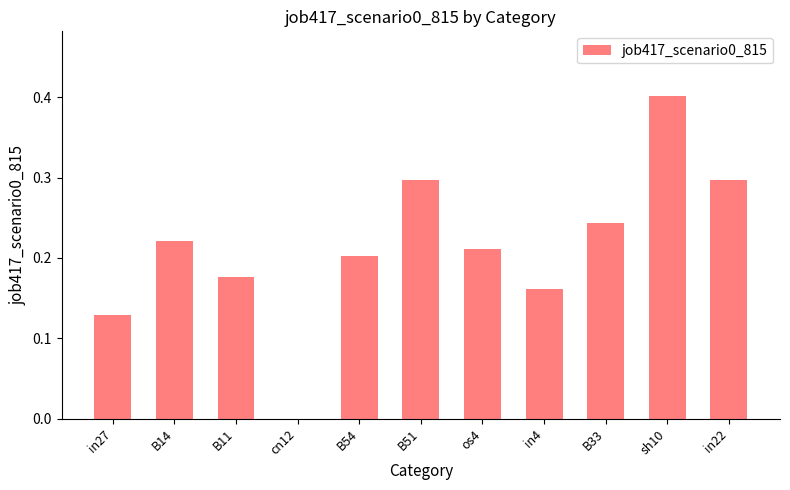

Are the bars horizontal?

No